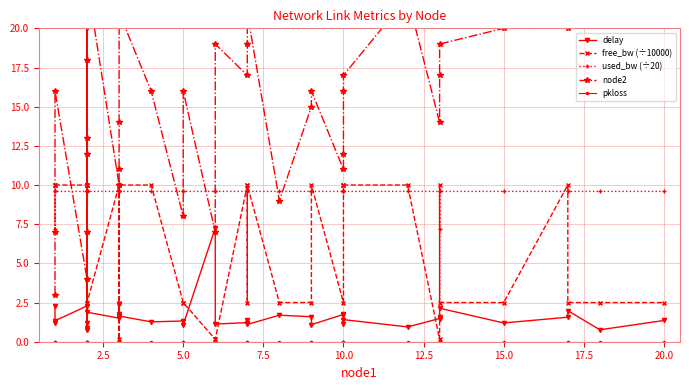

What is the average value of the node2 series?

15.0